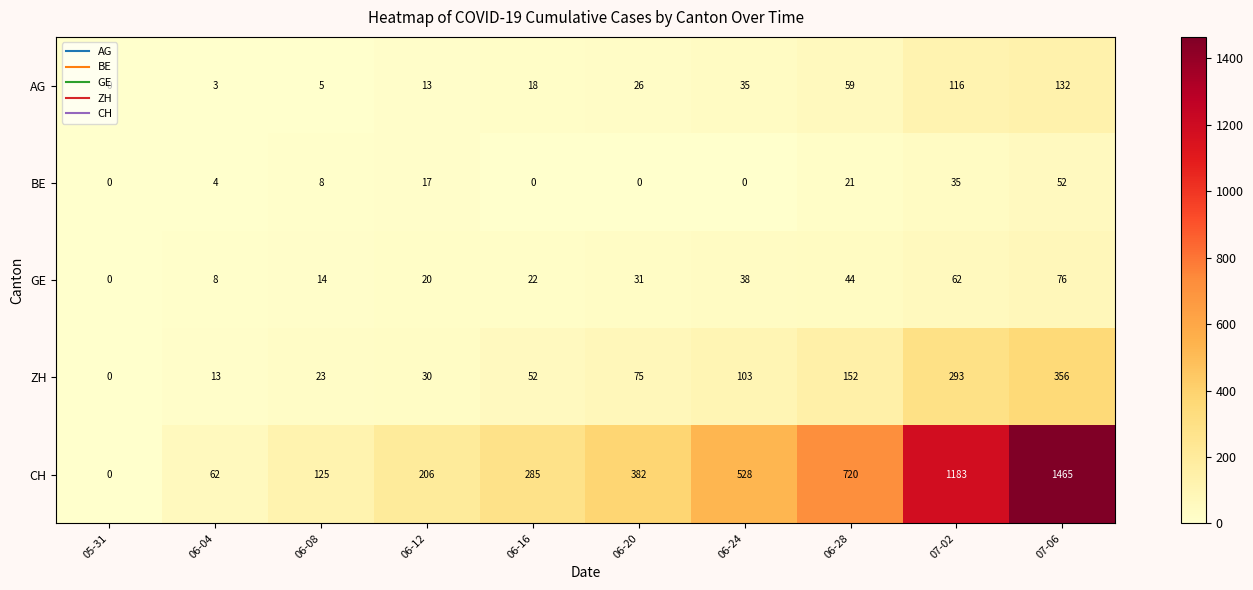

Is the value of BE at 05-31 greater than the value of AG at 06-24?

No